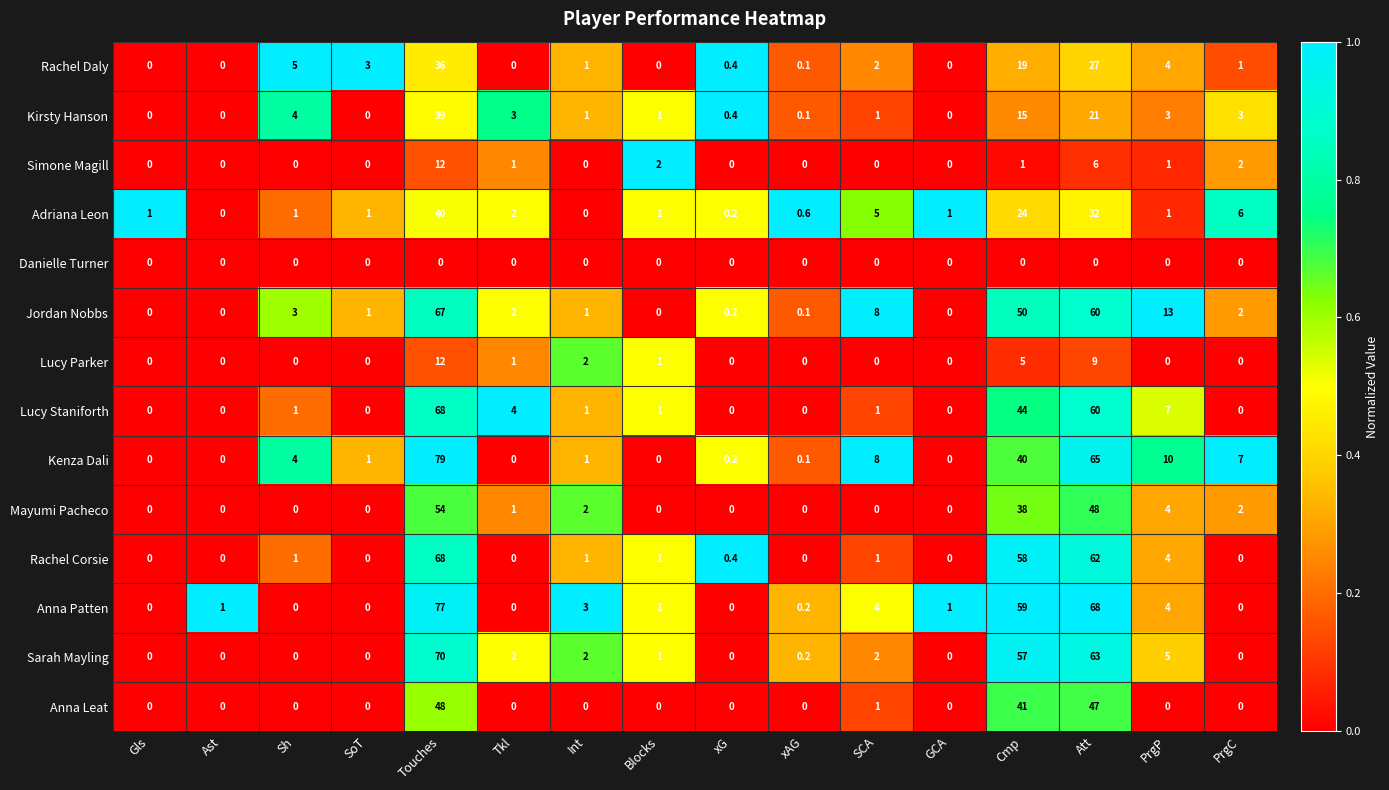

How many categories are shown in the chart?

16